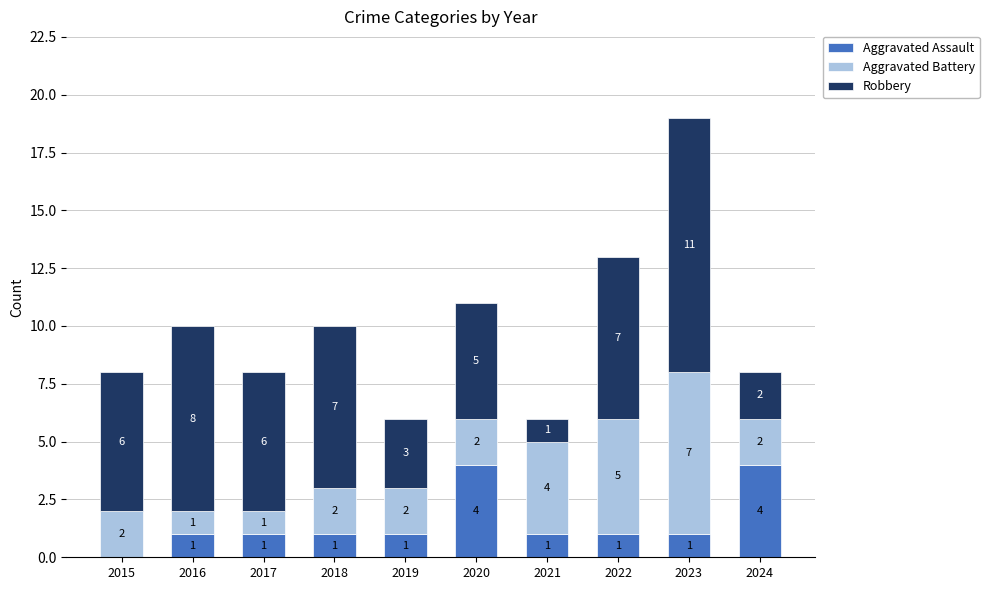

What value does the Aggravated Assault series have at 2018?

1